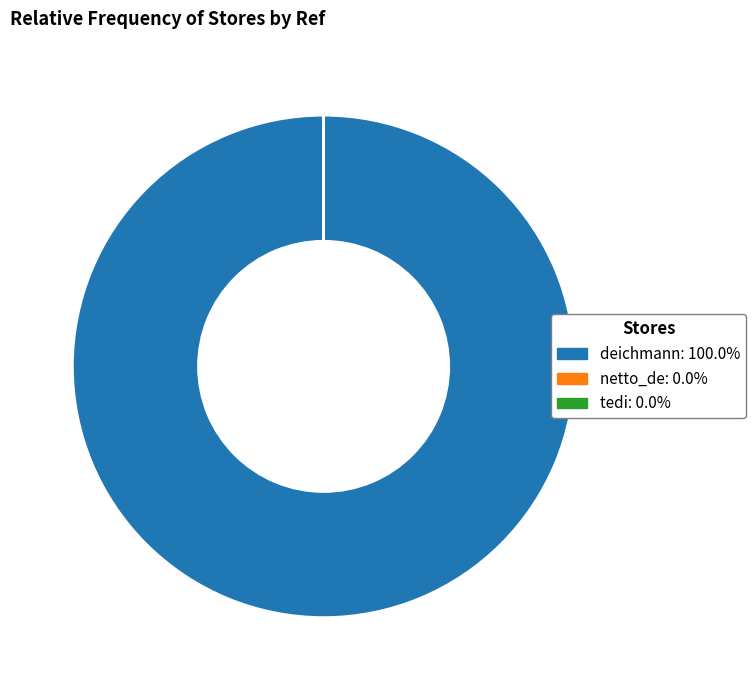

Which slice represents more than half of the pie?

deichmann